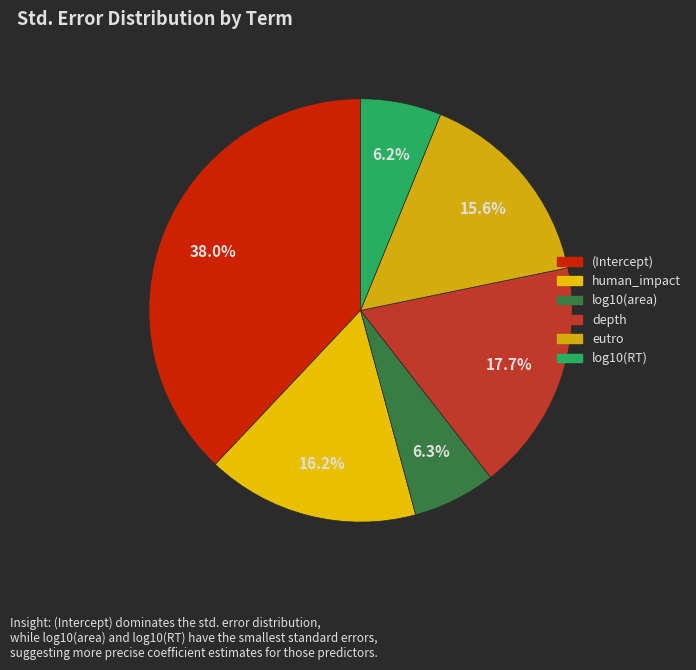

Which has a higher value, human_impact or depth?

depth